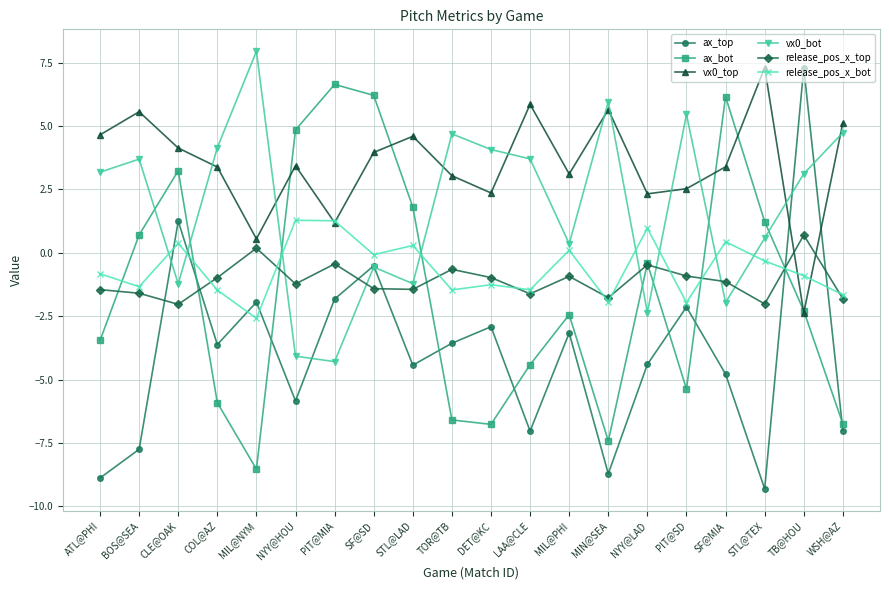

How many data points does each series have?

20